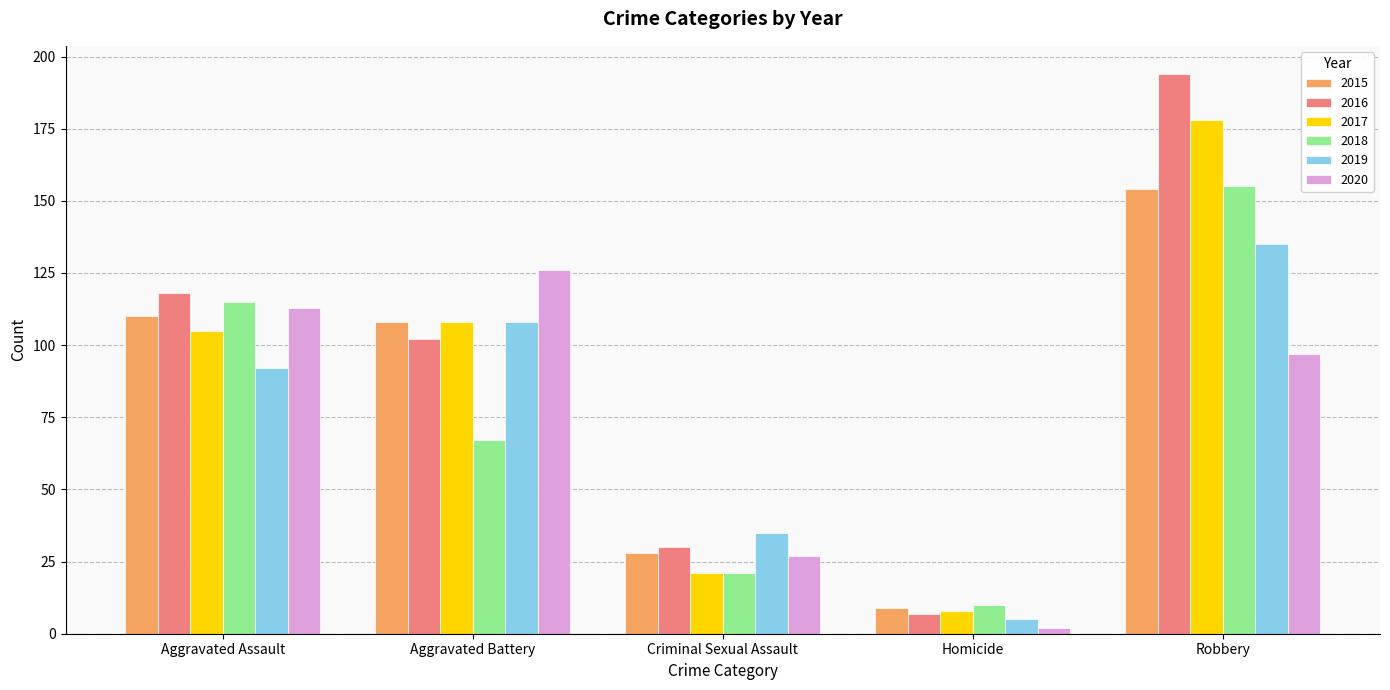

What is the value of the 2016 bar at the 1st from the left?

118